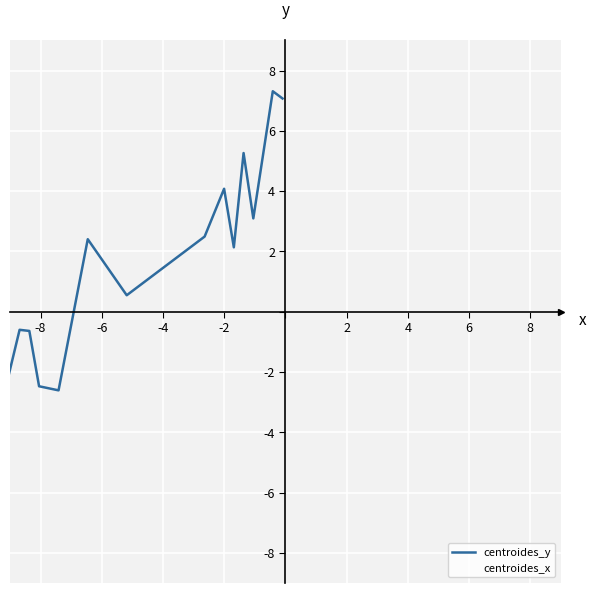

How many values in the centroides_x series are below 0?

10